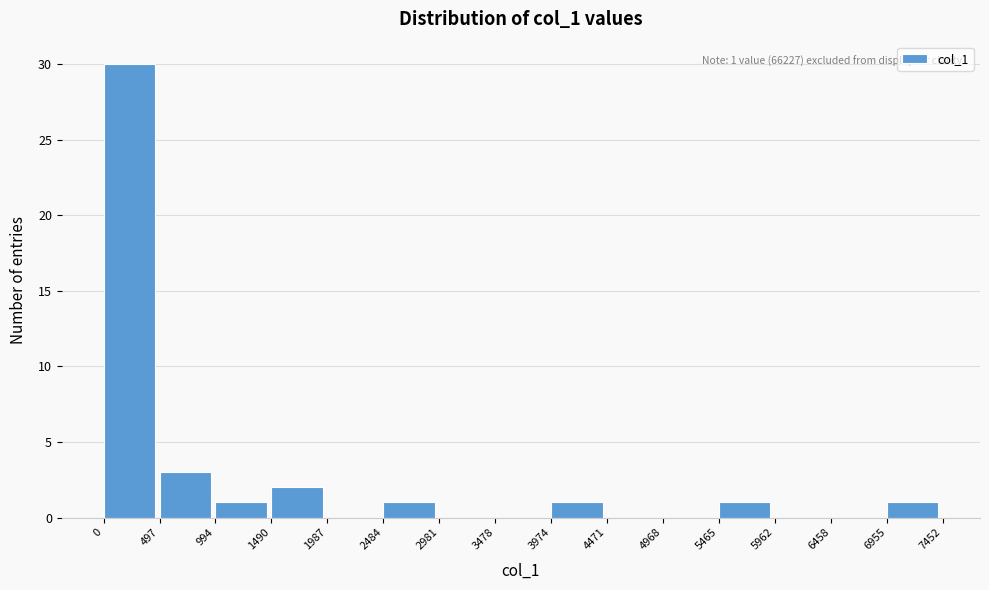

Over which range of the x-axis is the bar tallest?

0 to 497